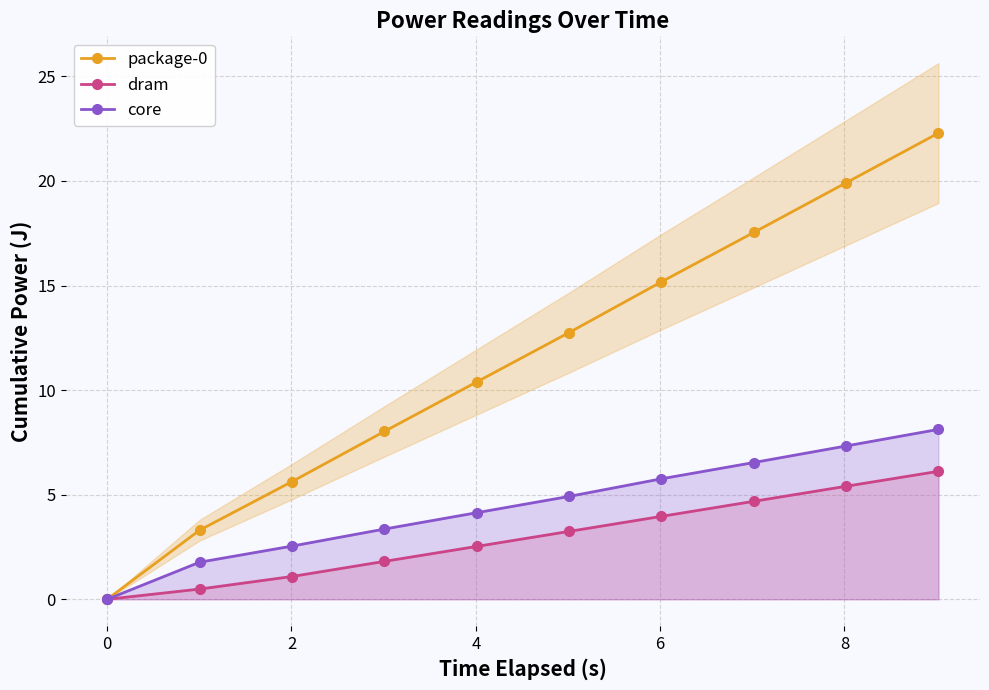

Does the chart have visible grid lines?

Yes